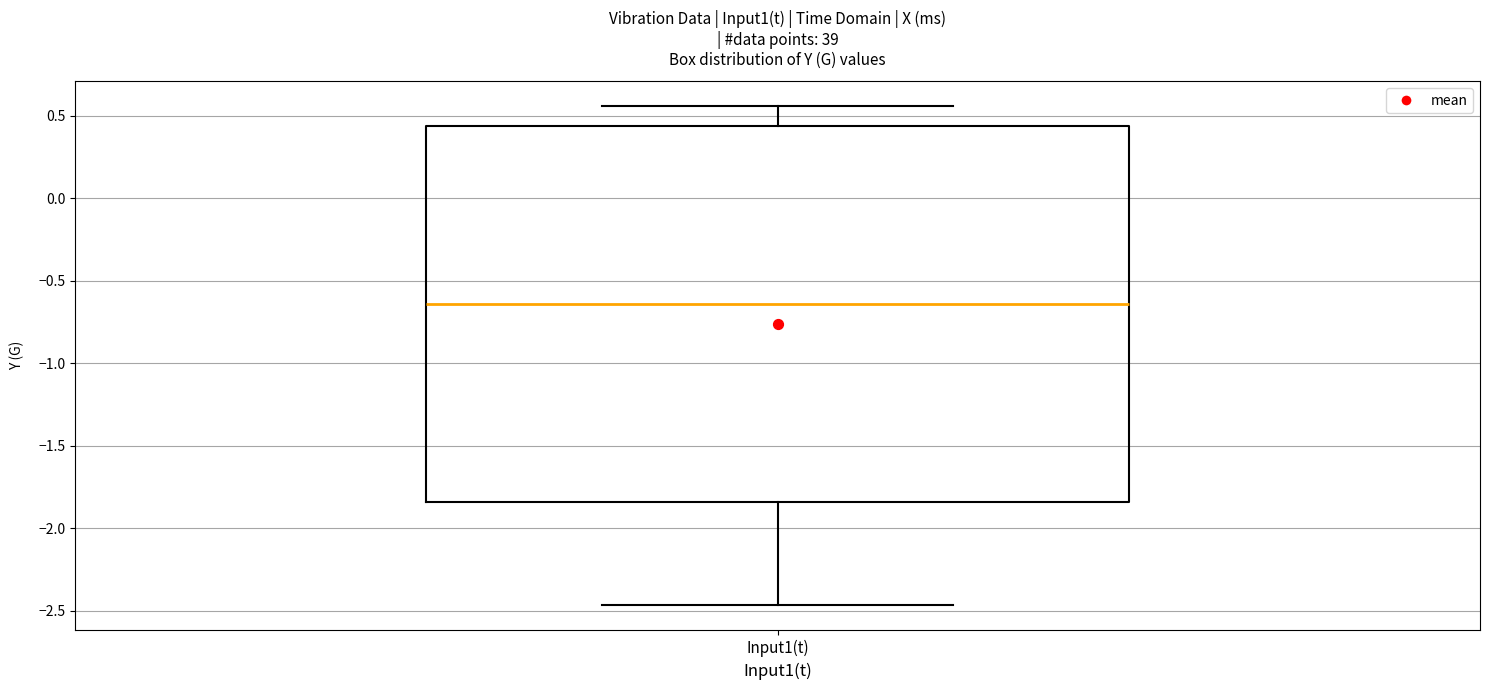

Read this box plot against the y-axis: the position of the median line, the range covered by the box, and the ends of both whiskers. The values are not printed on the chart, so give them approximately, as read against the axis.

median -0.65, box -1.85 to 0.45, whiskers -2.45 to 0.55